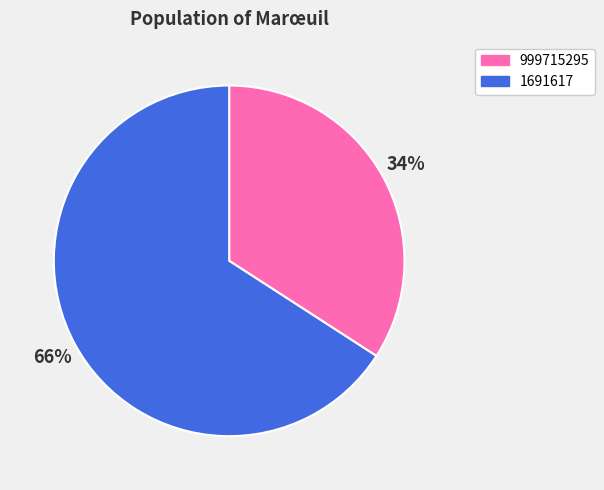

Does 1691617 represent more than half of the total?

Yes